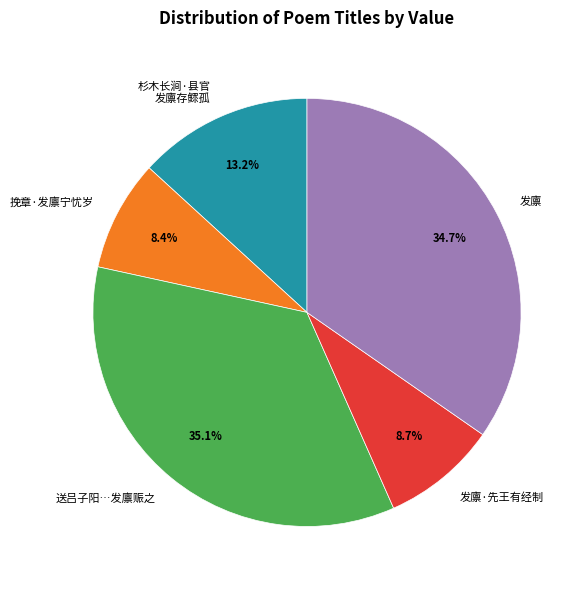

How many segments does this pie chart have?

5